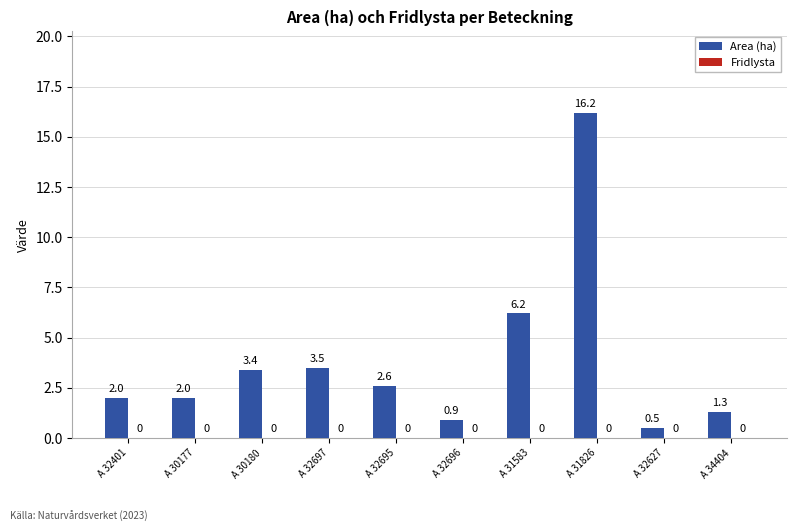

At which category does the chart reach its minimum across all series?

A 32627